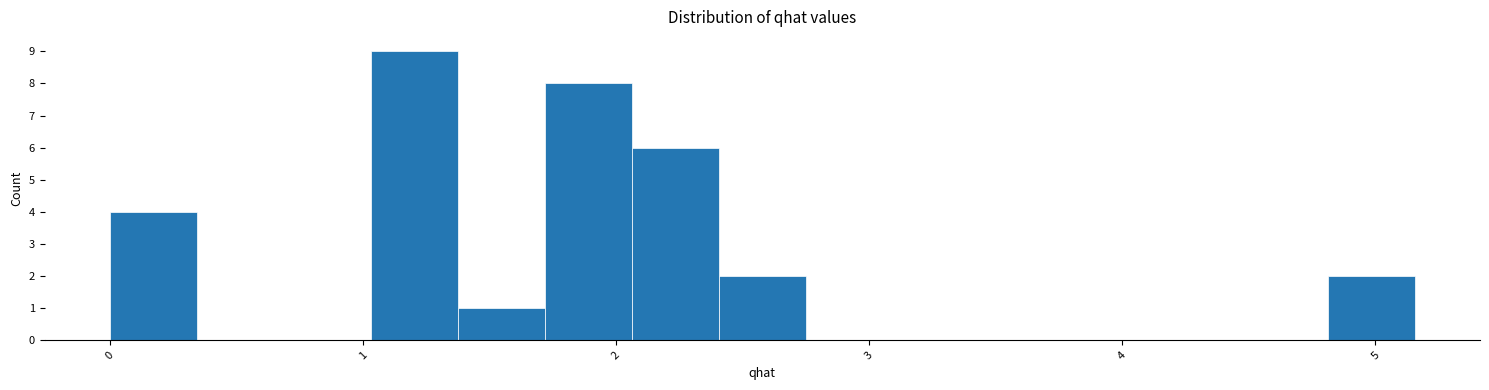

Read against the x-axis, roughly where is the centre of the tallest bar?

1.2